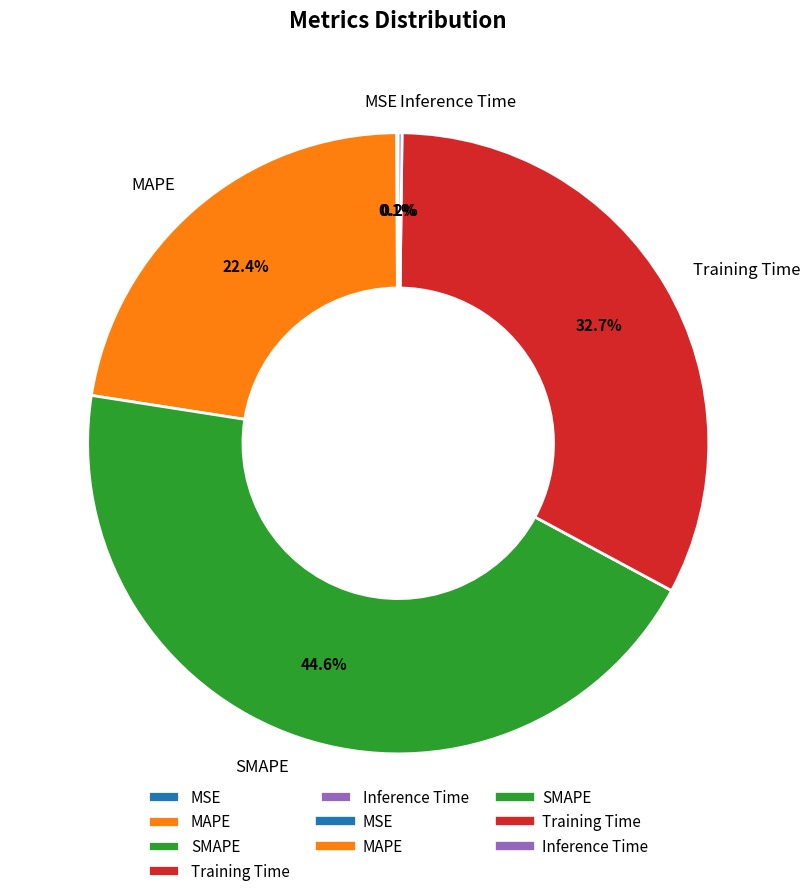

Does SMAPE account for over 50% of the chart?

No